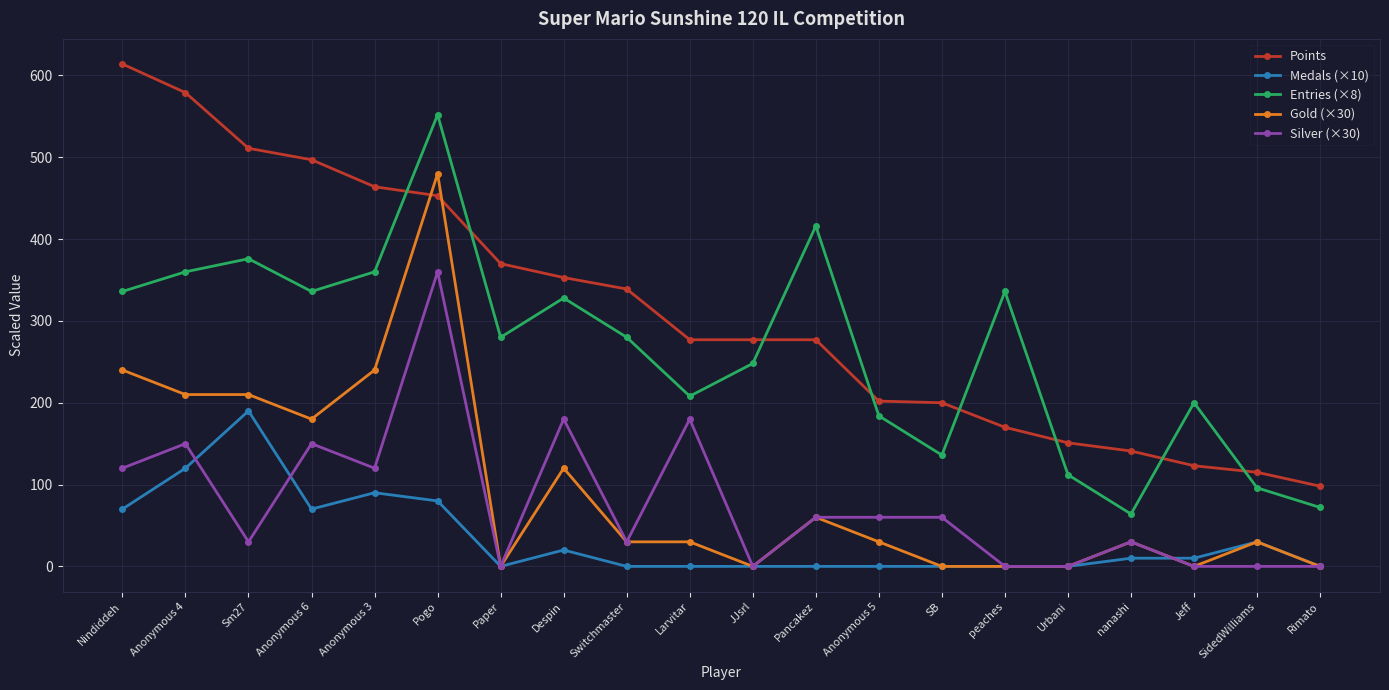

What is the lowest value of the Points series?

98